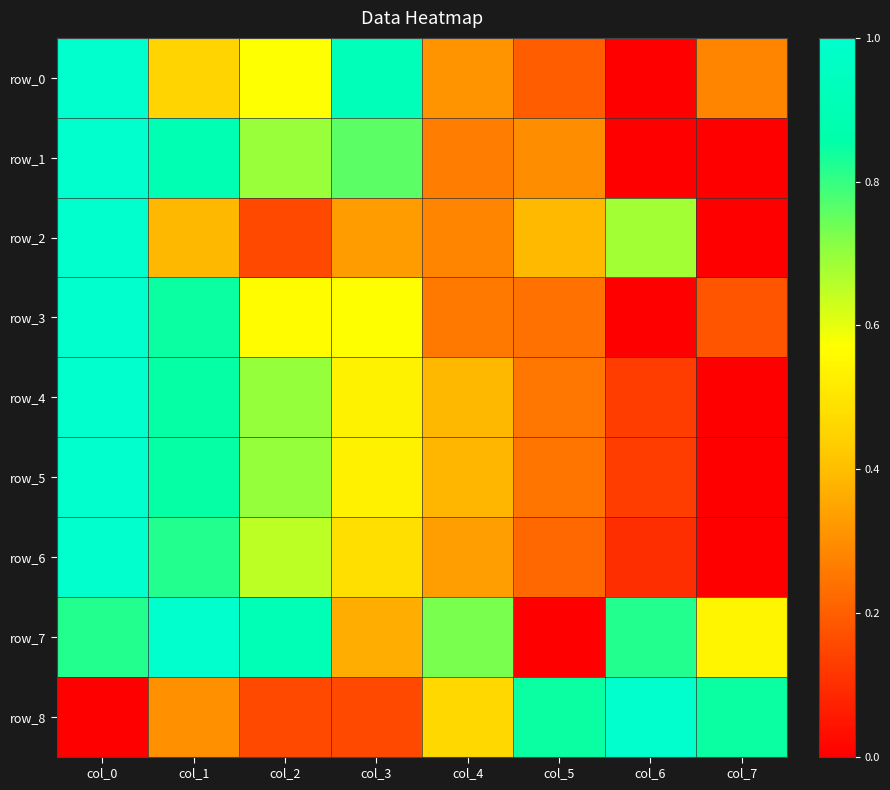

What is the sum of all row_8 values?

3.8